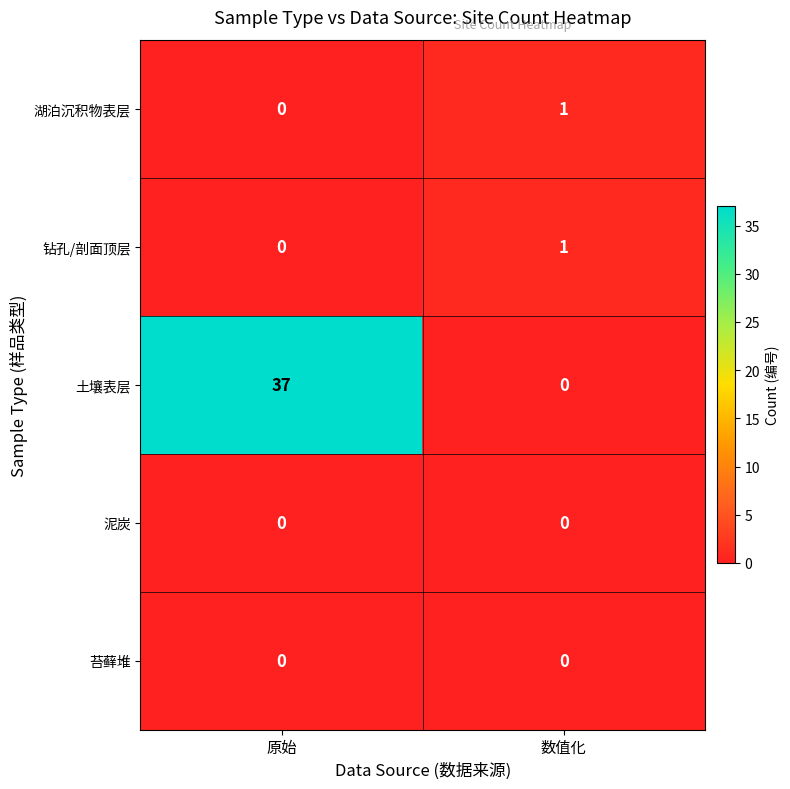

Rank the categories by 土壤表层 value from highest to lowest.

原始, 数值化